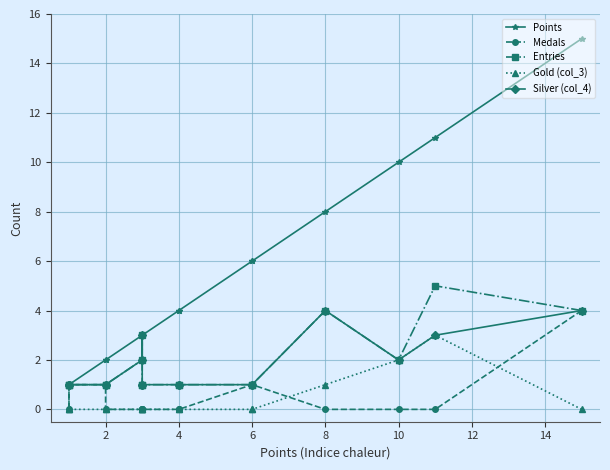

Reading left to right, what are all the values shown in this chart?

Points: 15	11	10	8	6	6	4	4	3	3	3	3	2	2	1	1	1
Medals: 4	0	0	0	1	1	0	0	0	0	0	0	0	1	1	0	1
Entries: 4	5	2	4	1	1	1	1	1	1	3	2	1	1	1	1	1
Gold (col_3): 0	3	2	1	0	0	0	0	0	0	0	0	0	0	0	0	0
Silver (col_4): 4	3	2	4	1	1	1	1	1	1	3	2	1	1	1	1	1